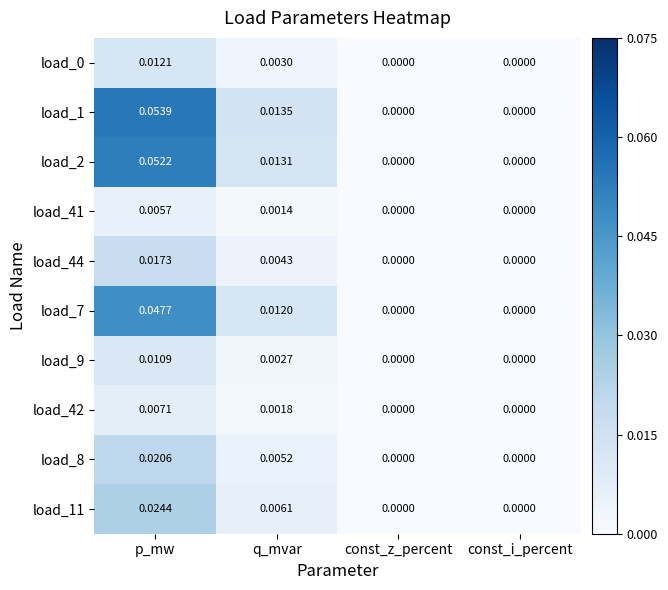

How many categories are shown in the chart?

4